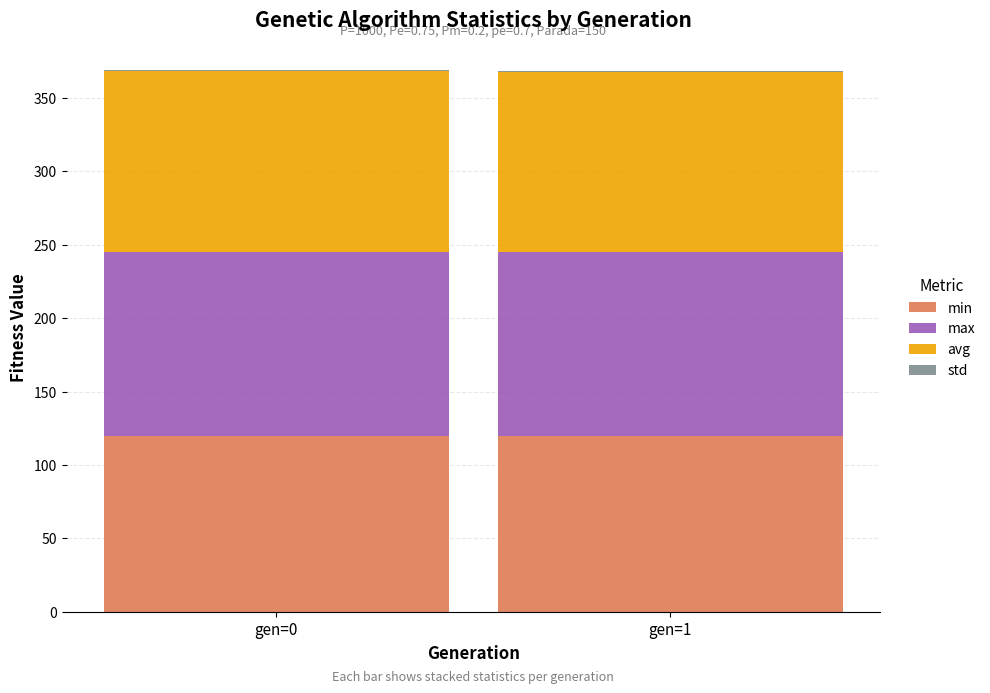

What is the sum of all min values?

239.6